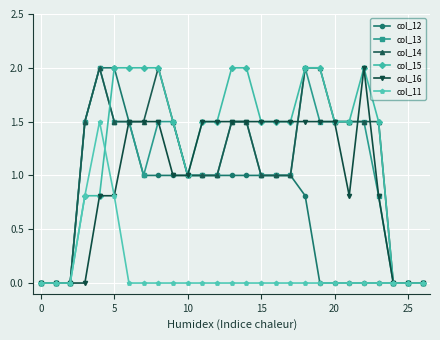

Which series has the largest total across all categories?

col_15